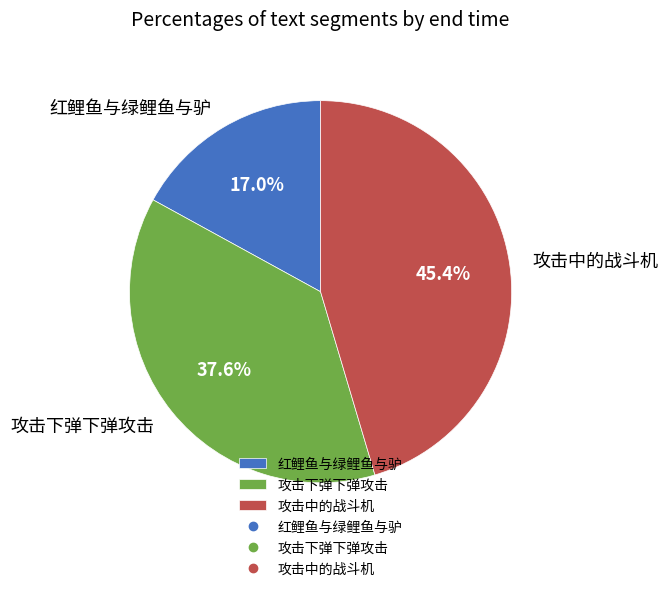

Approximately how many times larger is the value at 攻击中的战斗机 compared to 攻击下弹下弹攻击?

1.2